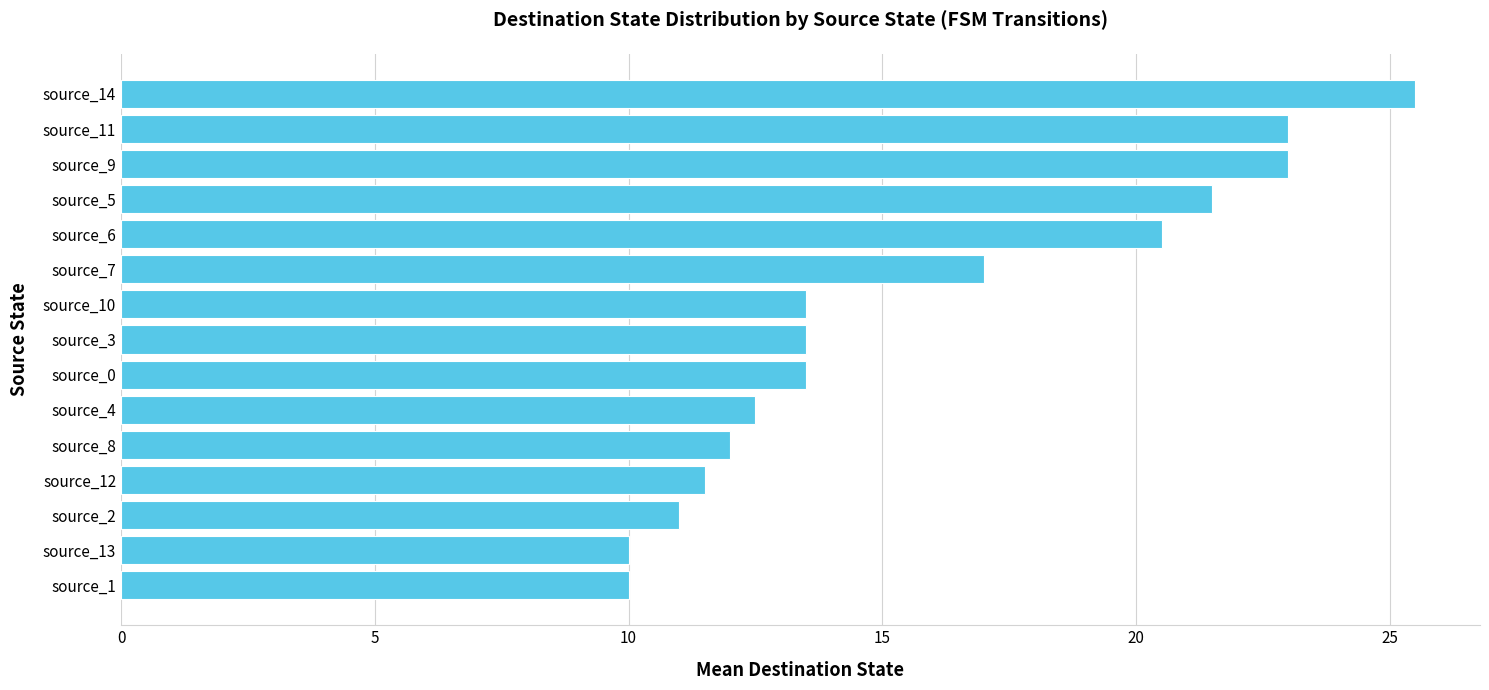

Reading top to bottom, list all the values displayed in this chart.

source_14=25.5	source_11=23.0	source_9=23.0	source_5=21.5	source_6=20.5	source_7=17.0	source_10=13.5	source_3=13.5	source_0=13.5	source_4=12.5	source_8=12.0	source_12=11.5	source_2=11.0	source_13=10.0	source_1=10.0